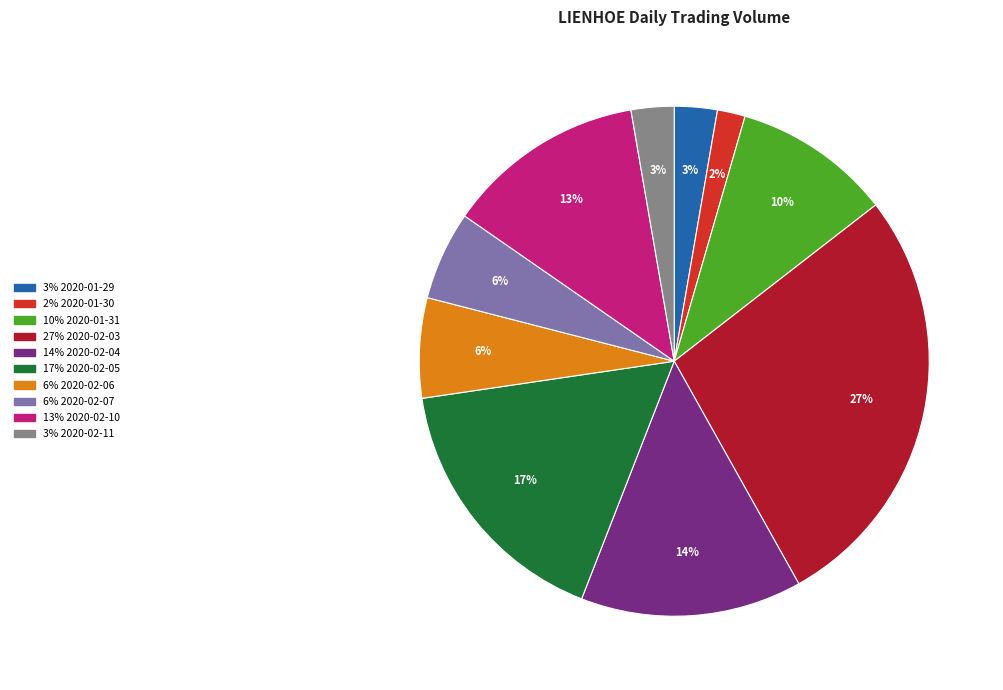

To the nearest percent, what is the average slice percentage?

10%